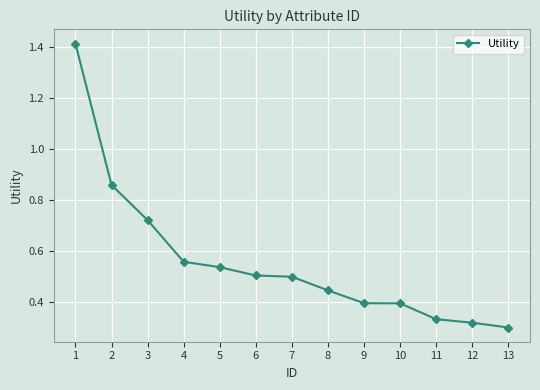

What is the change in value from 2 to 3?

-0.1